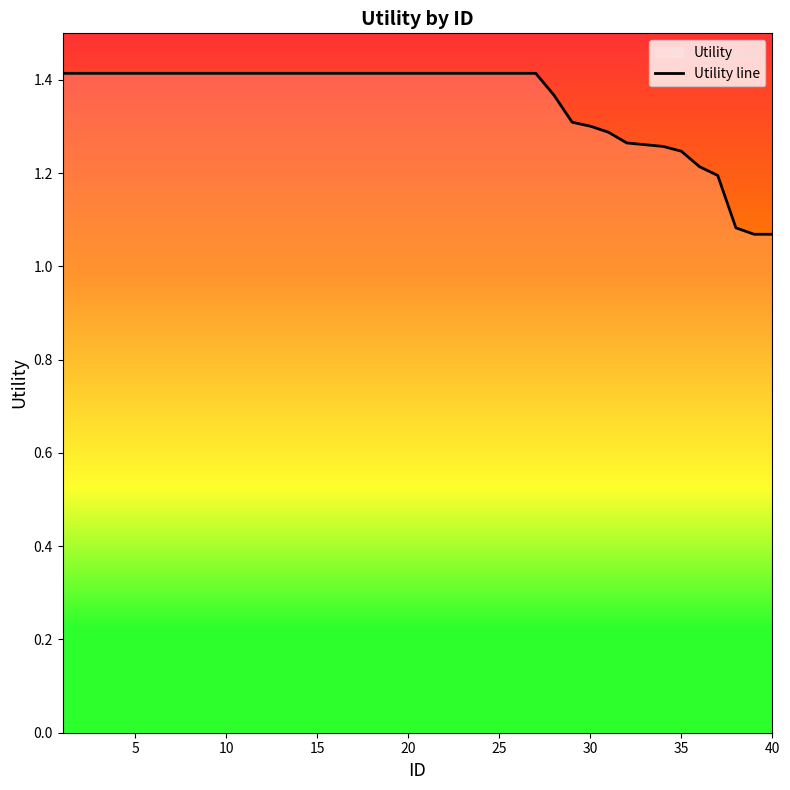

Is it true that the value at 30 is 0.4?

False